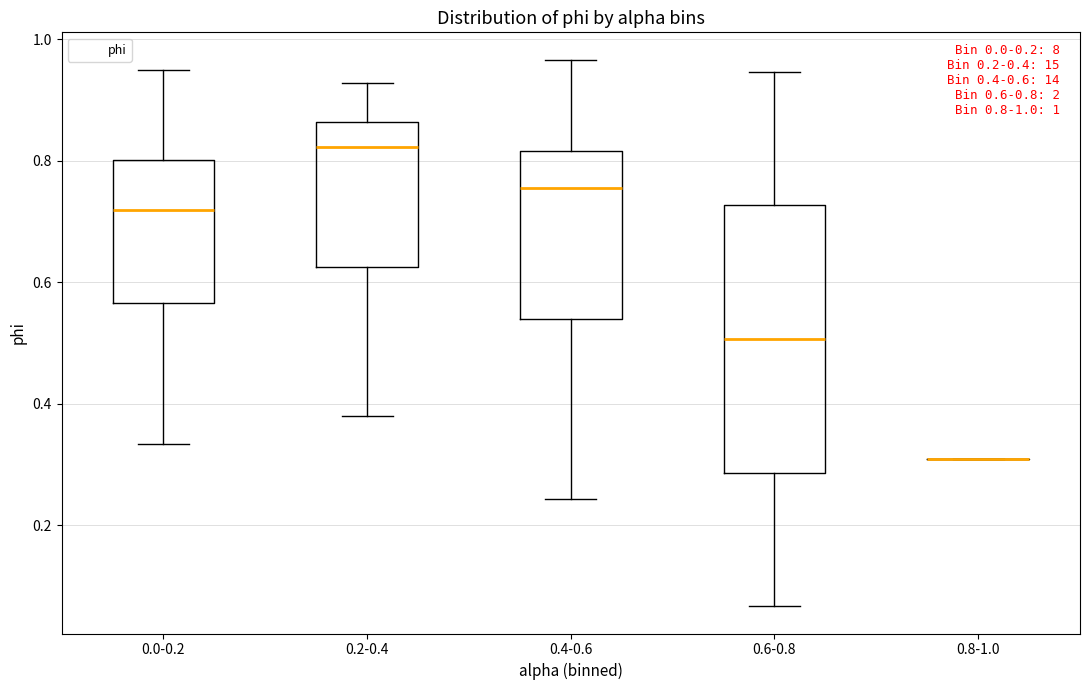

Comparing the boxes themselves (not the whiskers), which one is the tallest?

0.6-0.8